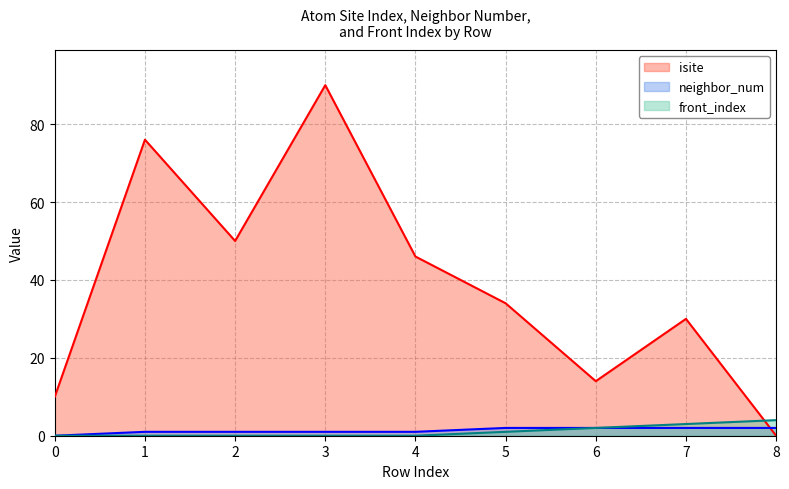

At which label does isite first exceed 34?

1